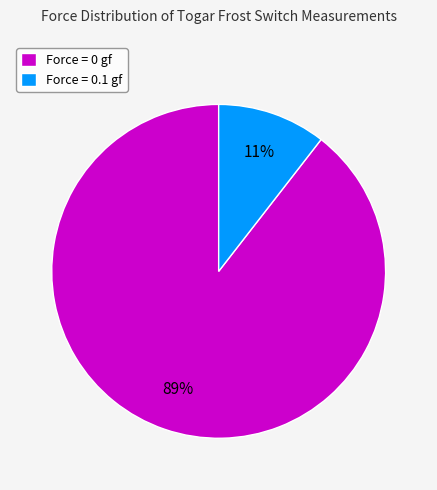

Which has a higher value, Force = 0.1 gf or Force = 0 gf?

Force = 0 gf